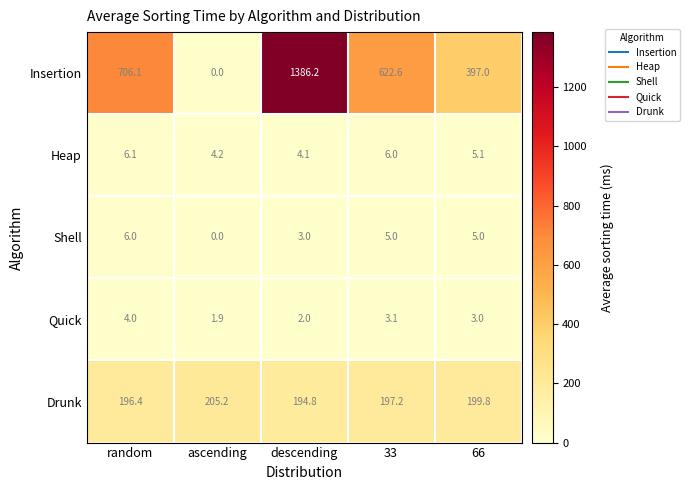

Which series has the largest range (max minus min)?

Insertion